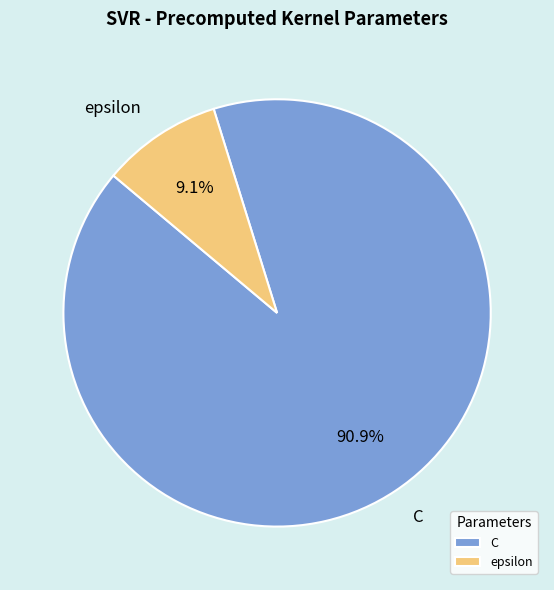

The C slice represents 91% of the pie. True or false?

True